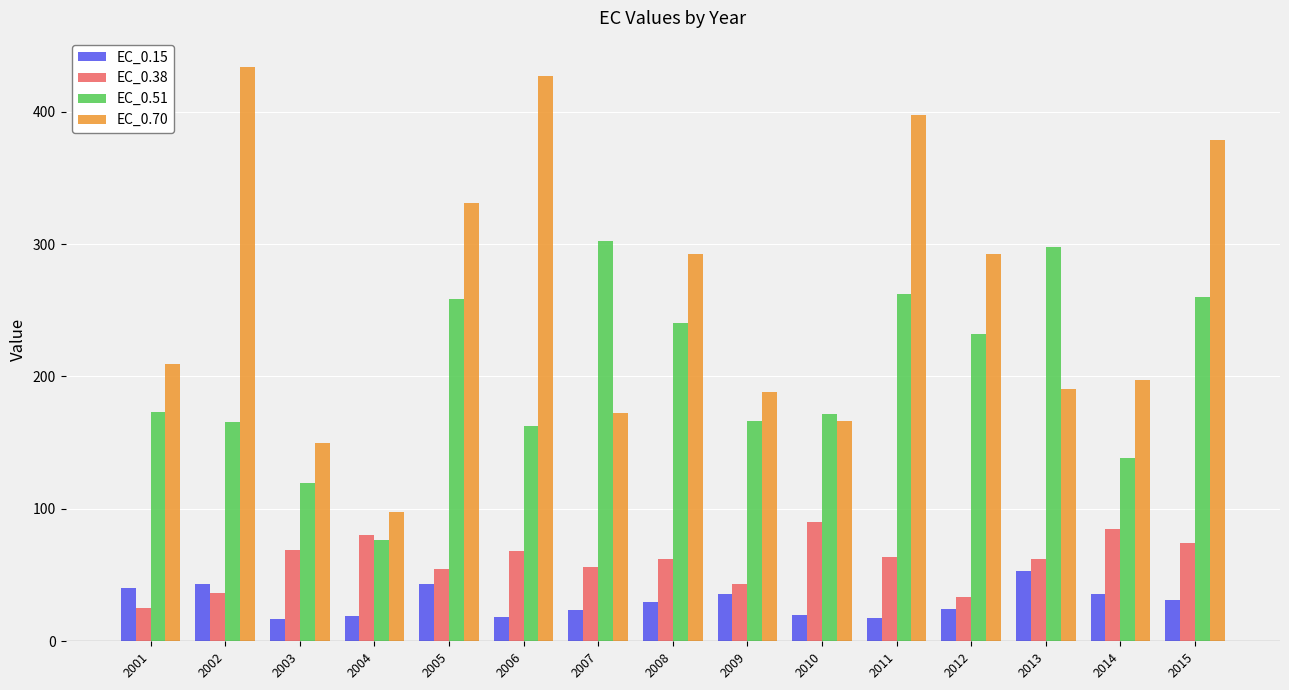

What is the lowest value of the EC_0.15 series?

17.2